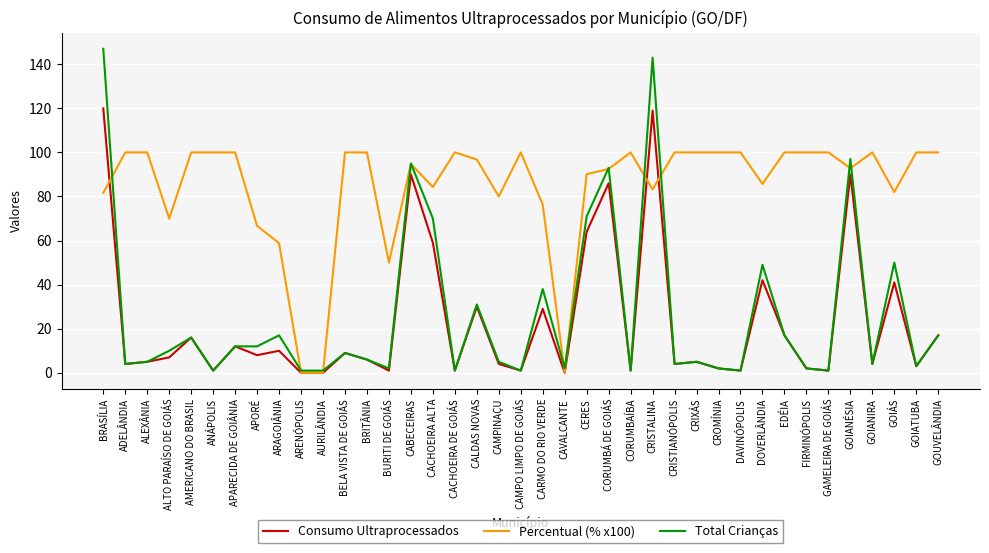

At how many categories does at least one series exceed 57?

35